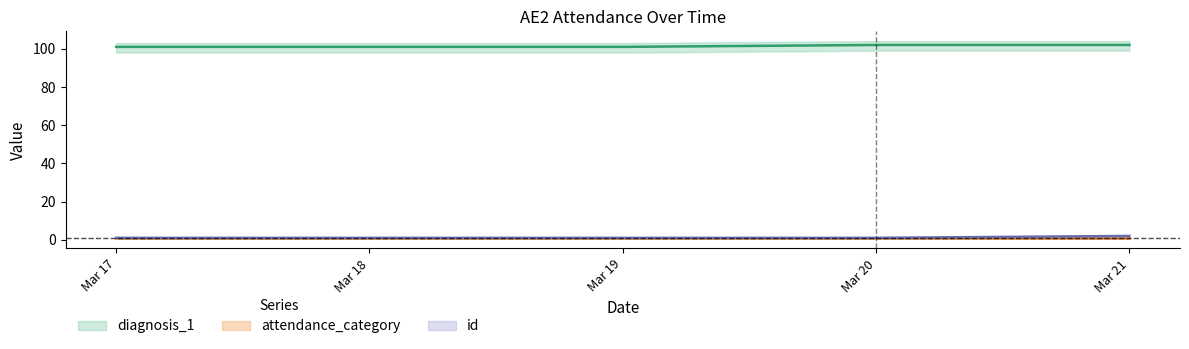

True or false: id and diagnosis_1 intersect in this chart.

False